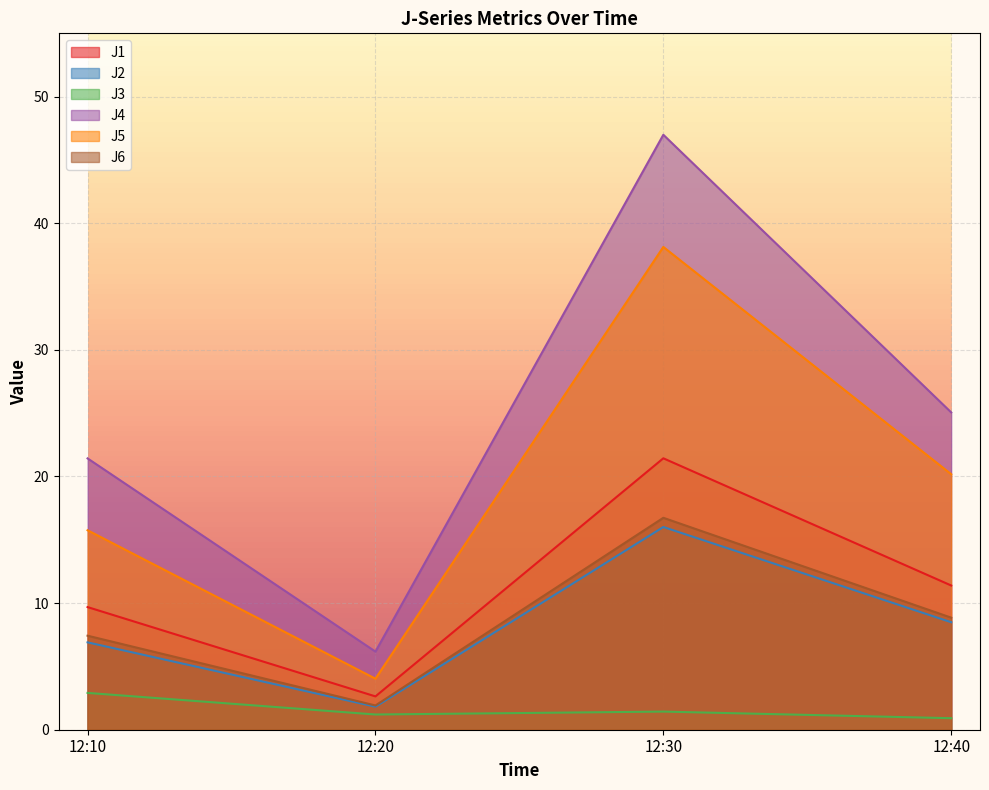

What is the difference between the J4 values at 12:10 and 12:30?

25.6